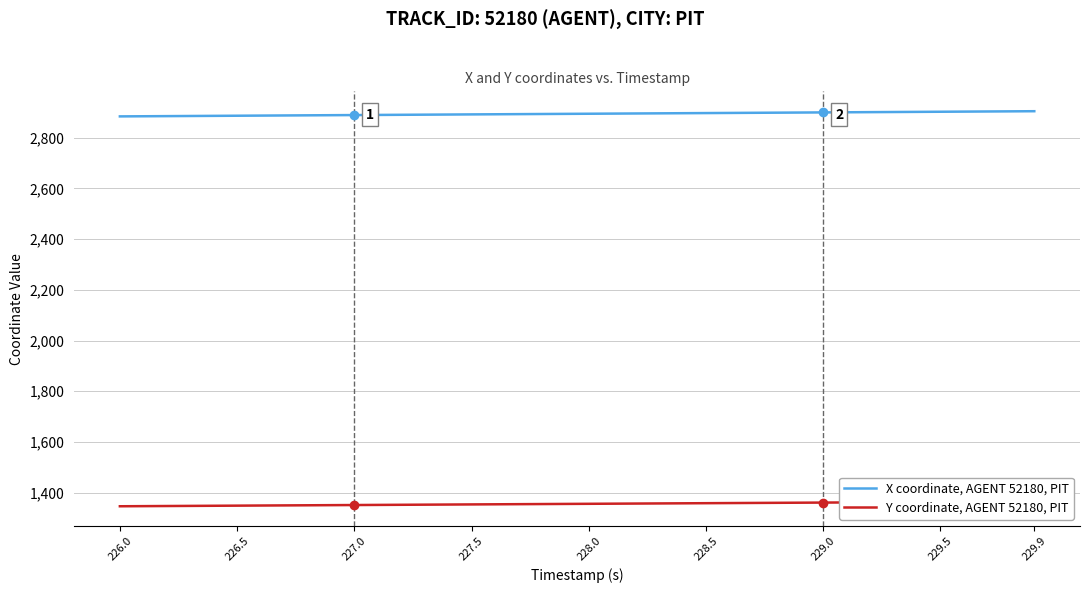

True or false: X coordinate, AGENT 52180, PIT has a value of 2888.7 at 227.0.

True